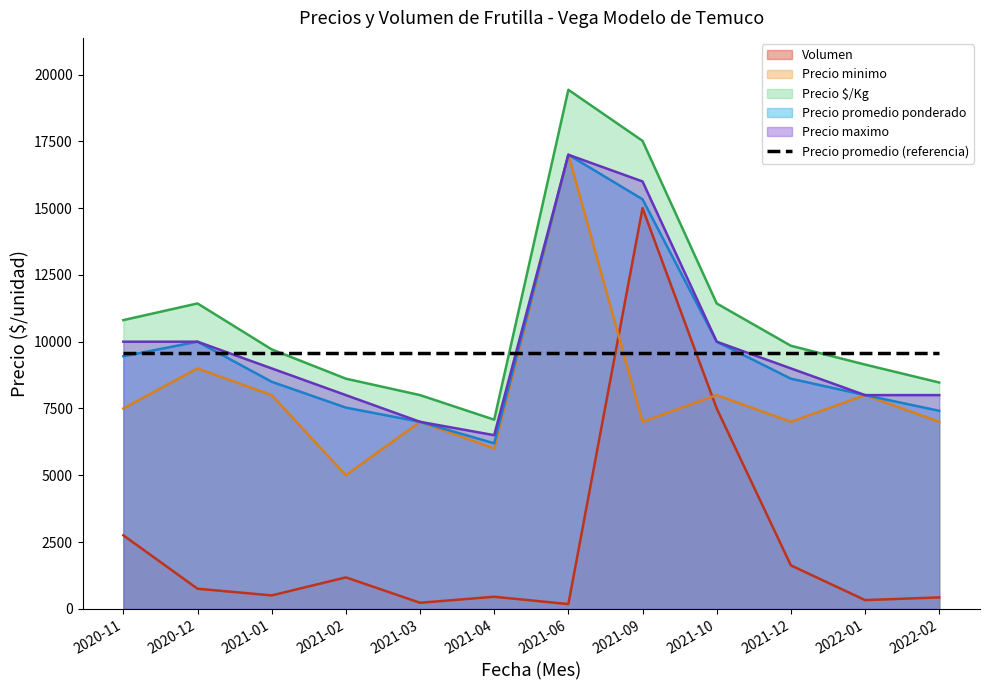

True or false: Precio minimo has a value of 7000 at 2021-09.

True